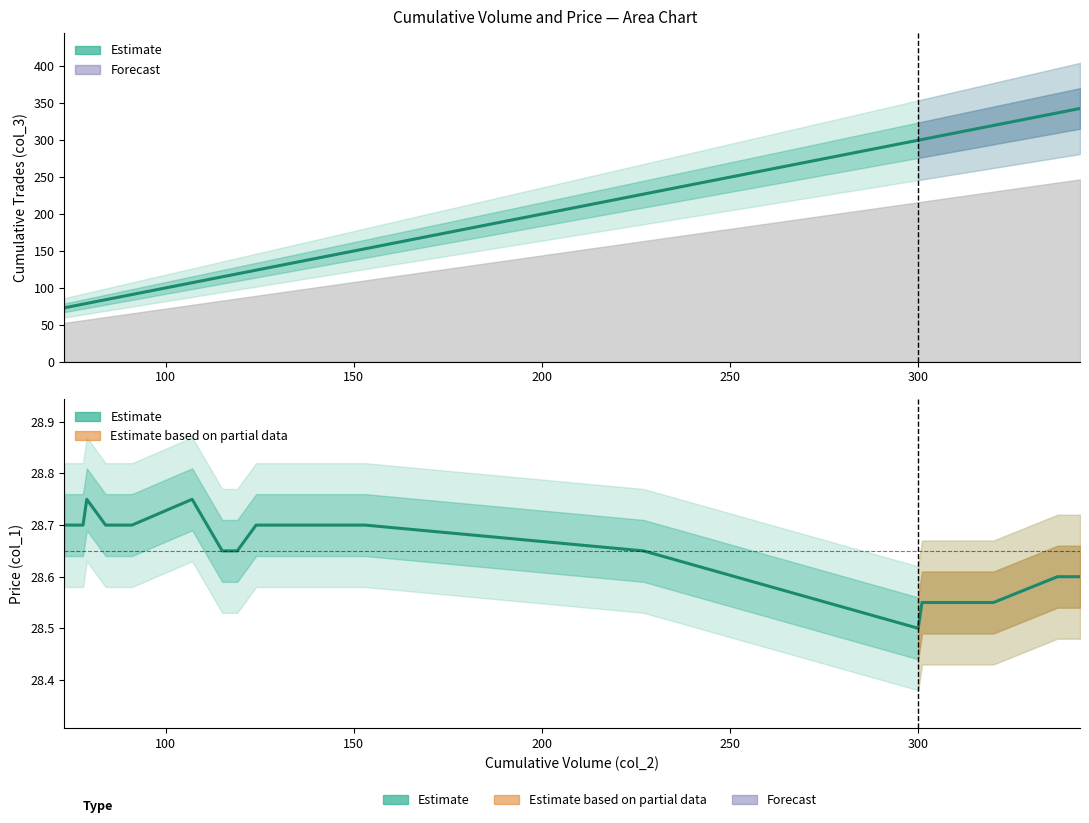

True or false: Estimate (col_3) and Estimate (col_1) intersect in this chart.

False